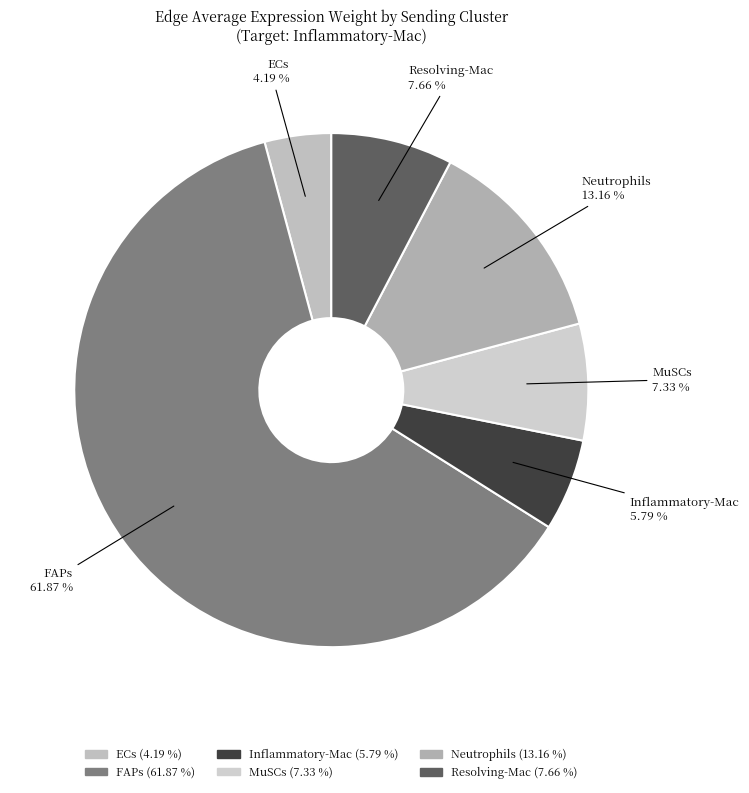

To the nearest percent, what is the difference between the MuSCs and Neutrophils slice percentages?

6%